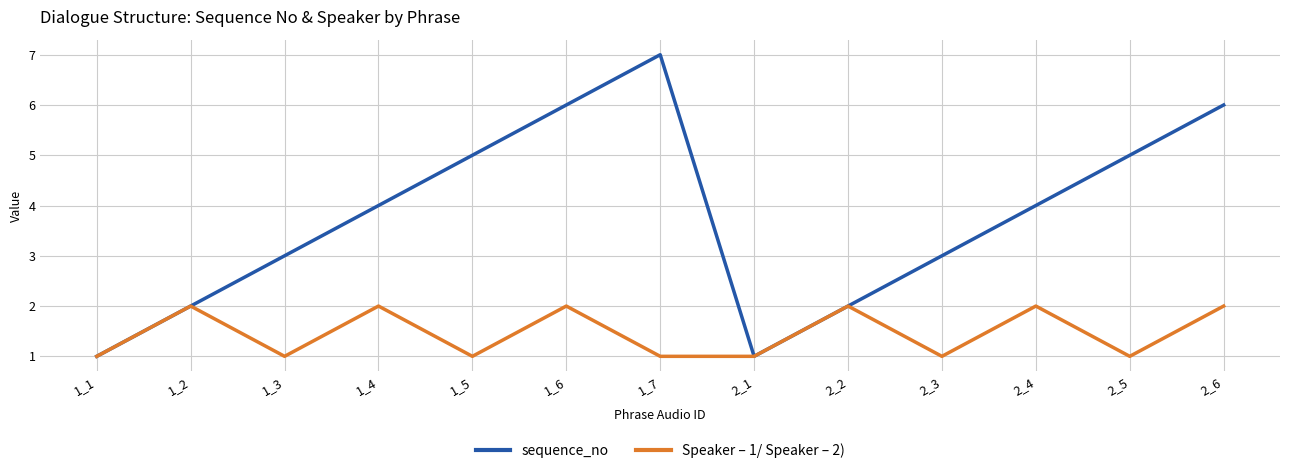

Is the value of sequence_no at 1_3 greater than the value of Speaker – 1/ Speaker – 2) at 2_6?

Yes